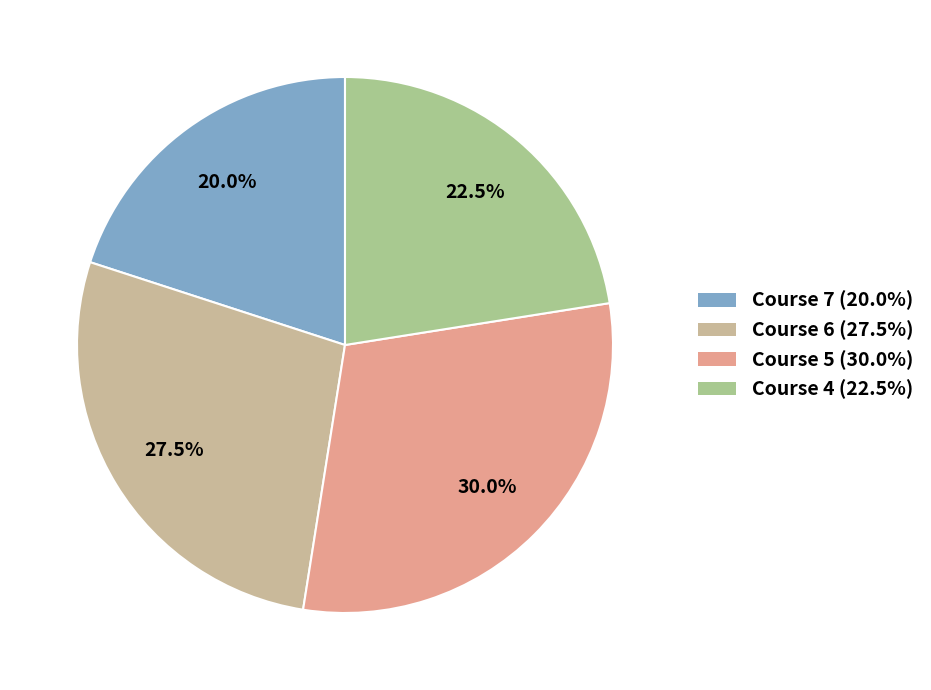

Is there any slice that represents more than half of the pie?

No